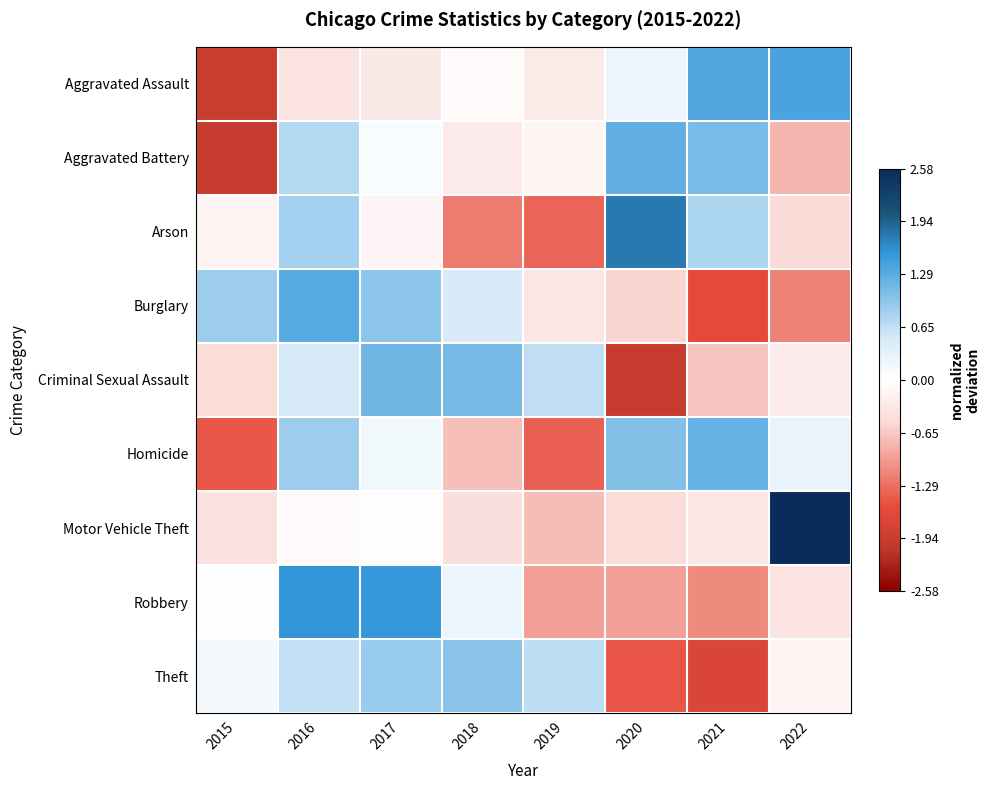

At which category is the sum across all series the highest?

2016